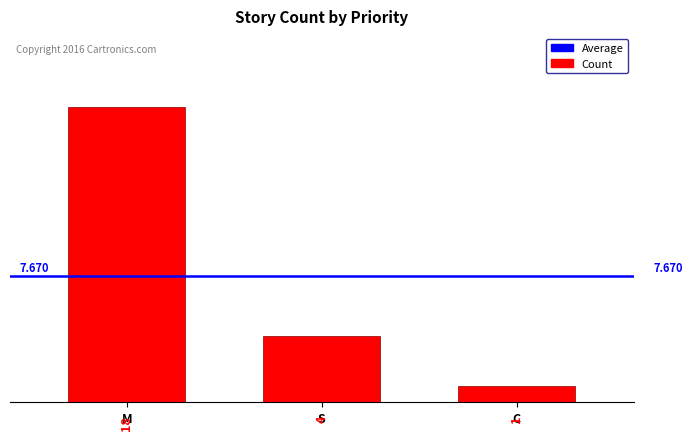

List the labels in order of value, smallest first.

C, S, M